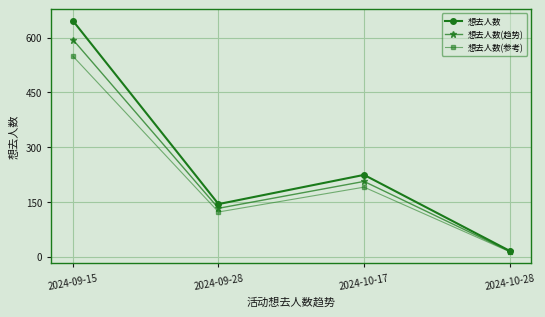

Which series changed the most between 2024-09-28 and 2024-10-17?

想去人数